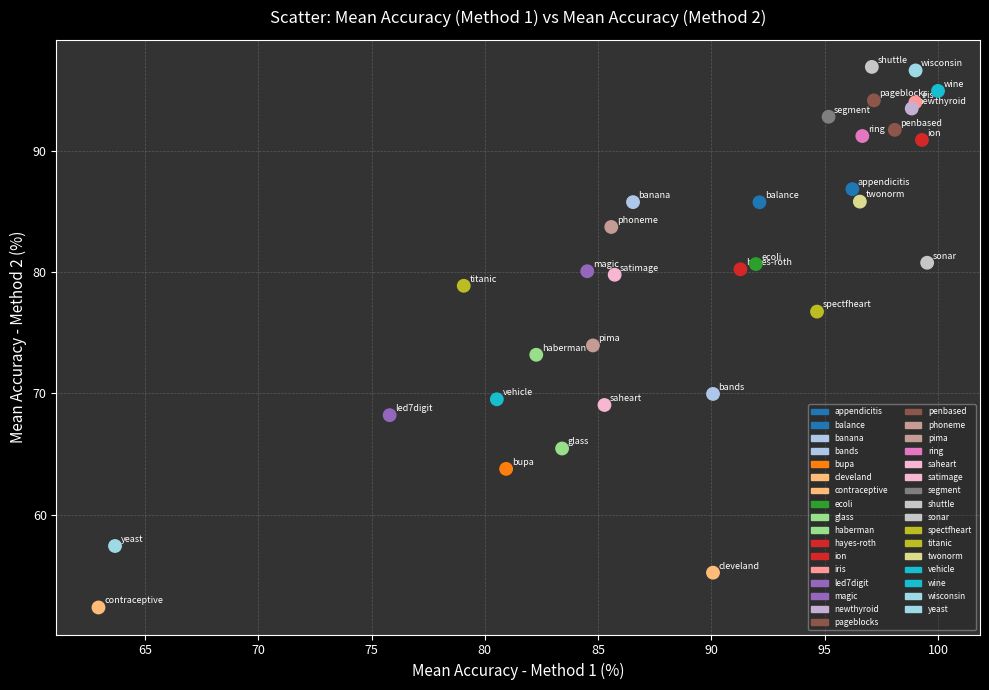

What is the range of X values (max minus min)?

37.0